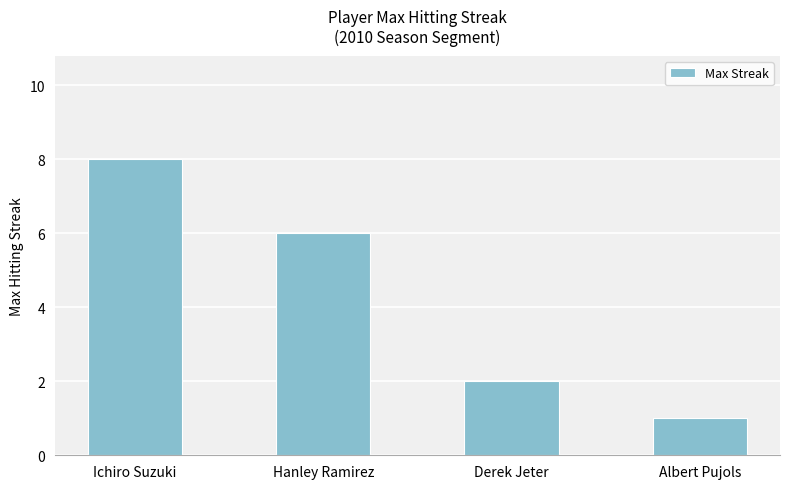

How many data points are less than 6?

2